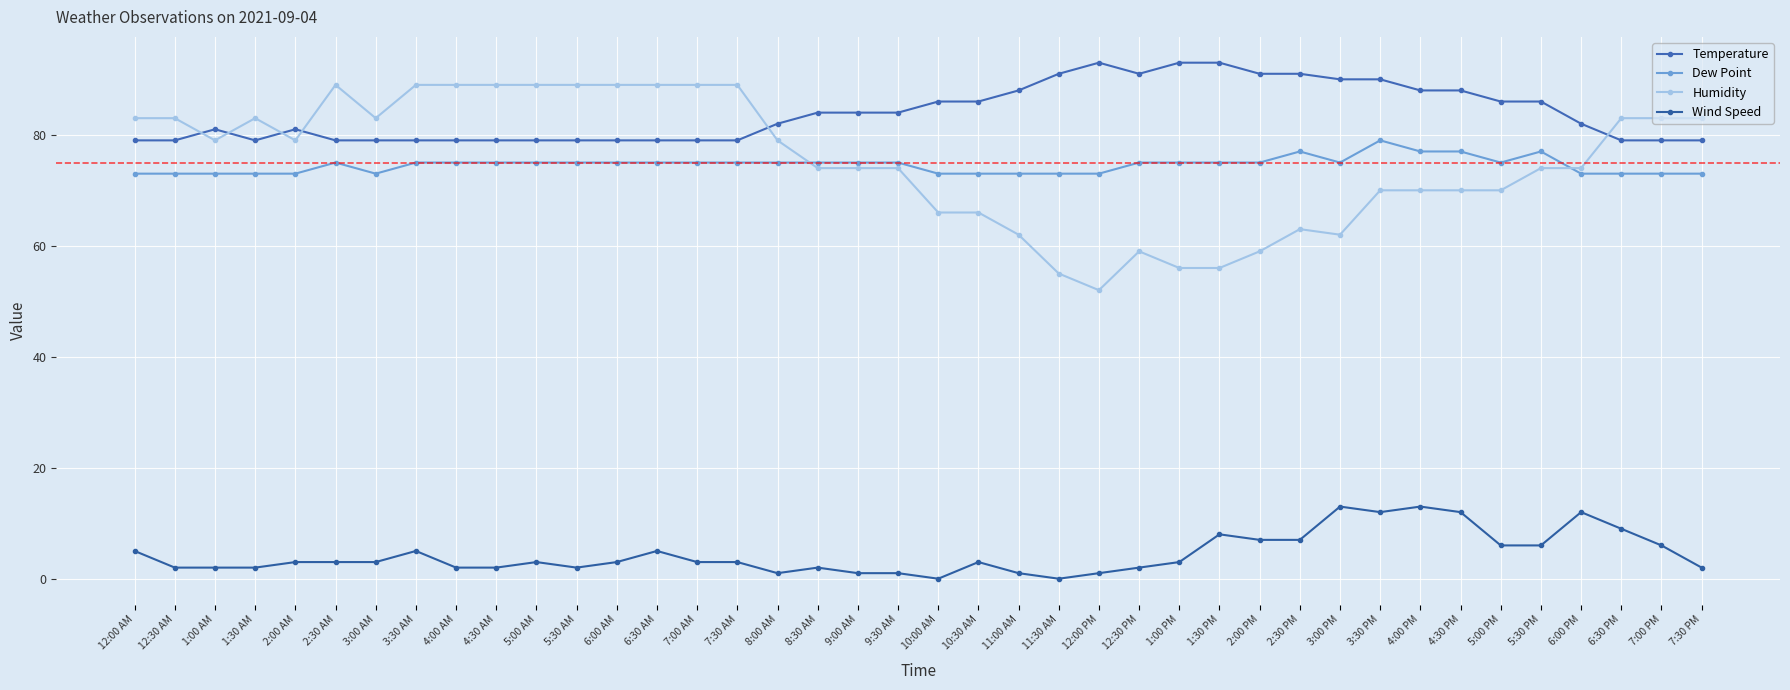

What is the average value of the Wind Speed series?

4